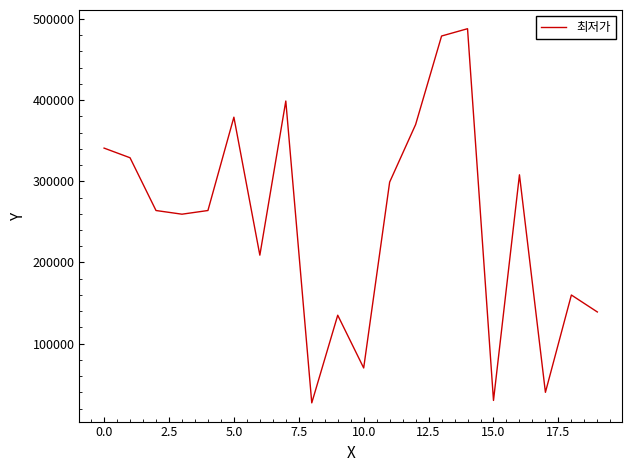

What is the greatest value displayed?

488000